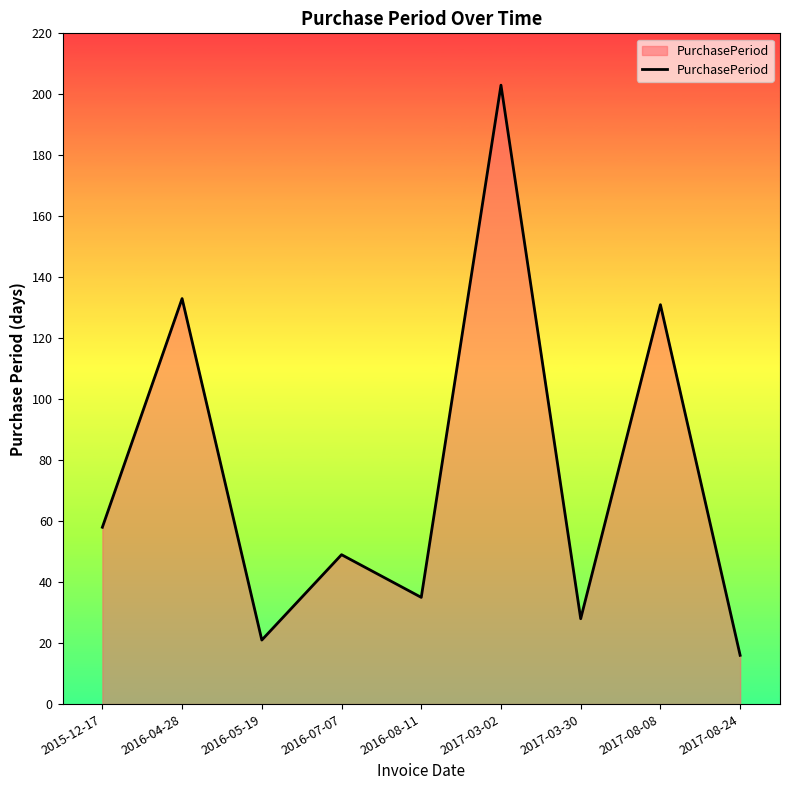

Approximately how many times larger is the value at 2016-07-07 compared to 2016-08-11?

1.4